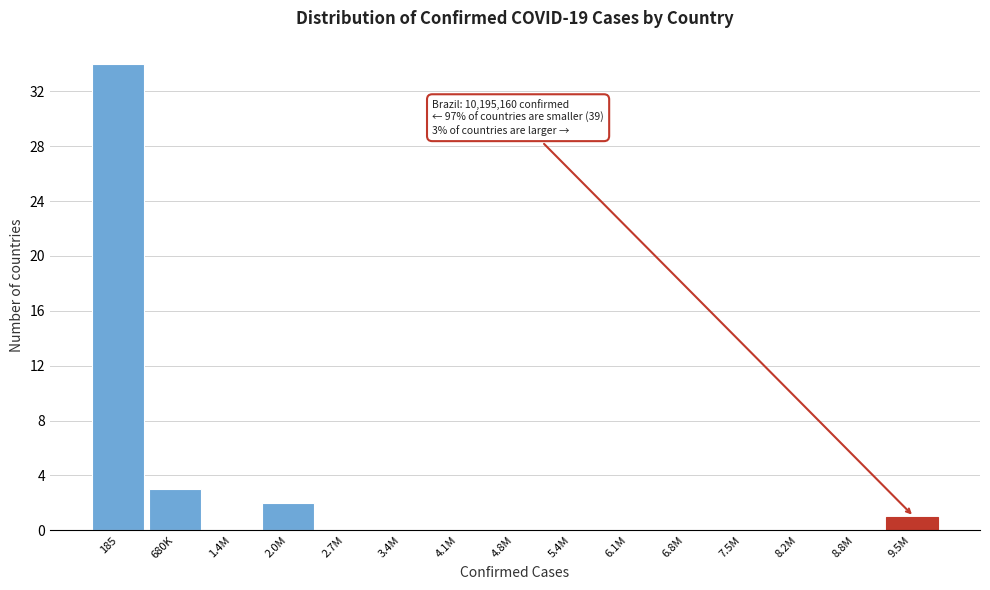

Reading left to right, what are all the values shown in this chart?

185=34	680K=3	1.4M=0	2.0M=2	2.7M=0	3.4M=0	4.1M=0	4.8M=0	5.4M=0	6.1M=0	6.8M=0	7.5M=0	8.2M=0	8.8M=0	9.5M=1